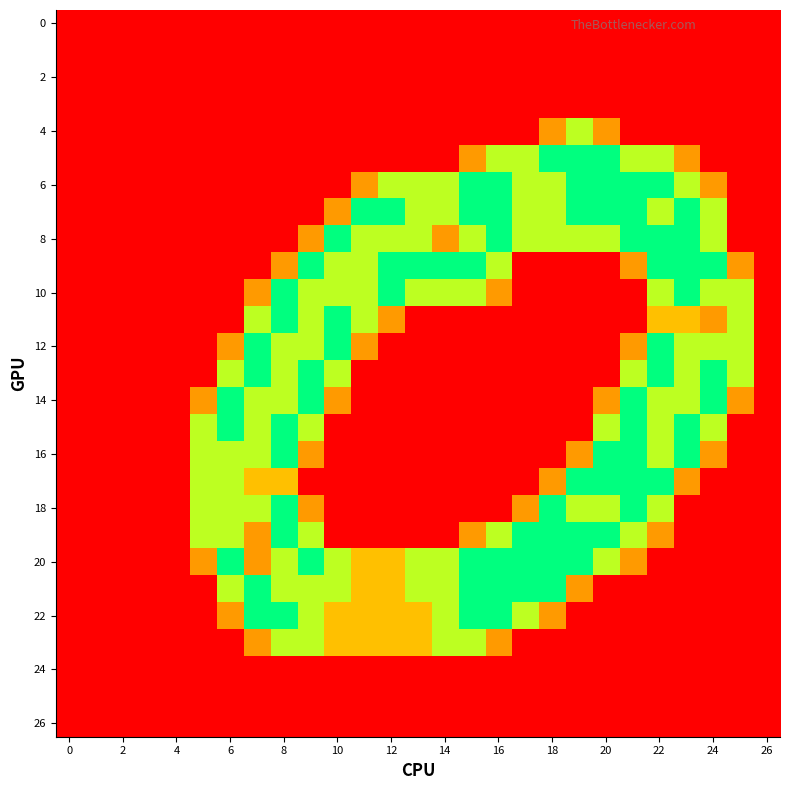

At how many categories does at least one series exceed 0?

21